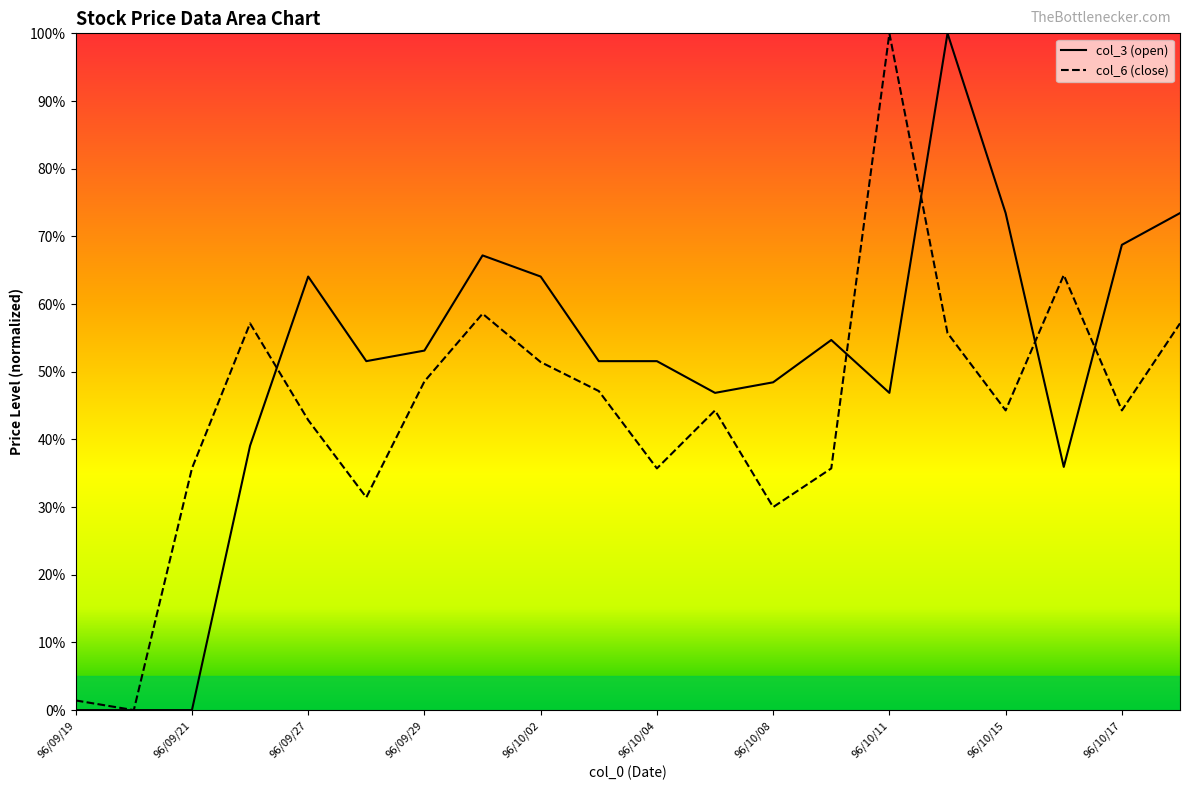

Which series has the largest total across all categories?

col_3 (open)